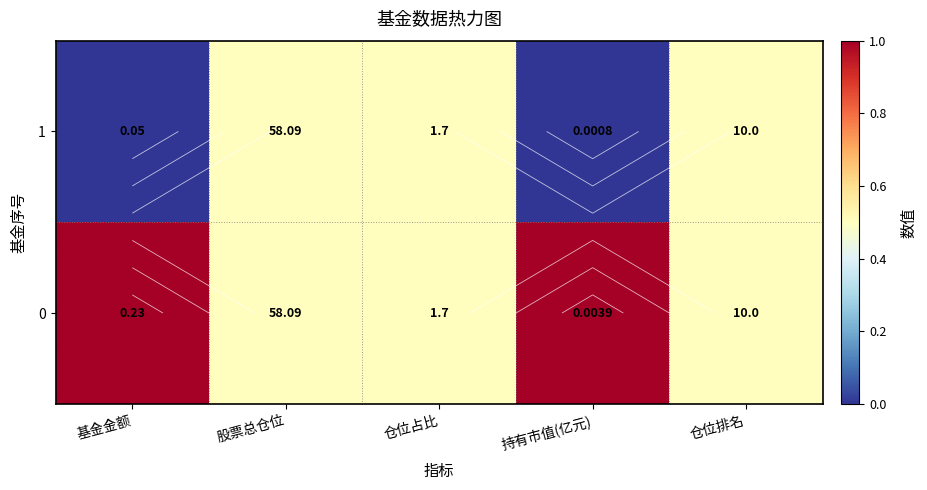

Rank the series by their maximum value, from highest to lowest.

0, 1